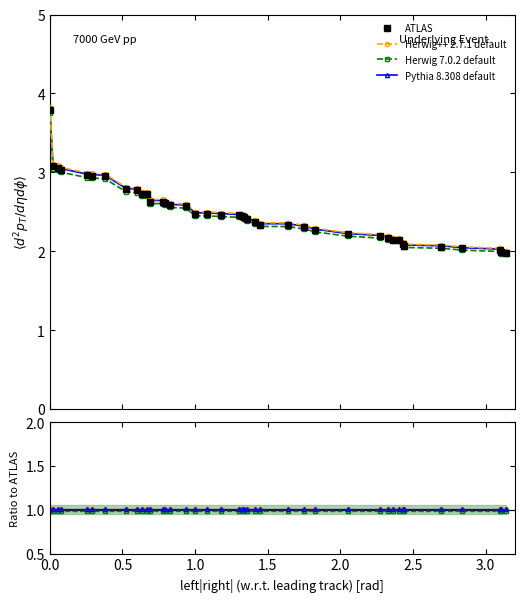

Is this an area chart (filled region under the line)?

No